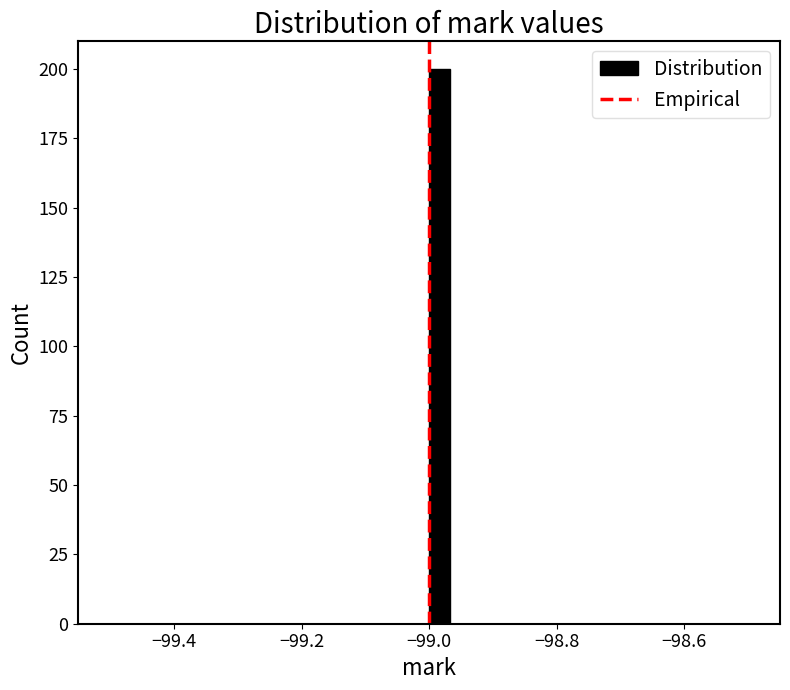

Around what value on the x-axis is the tallest bar? Give the approximate position of its centre, as read against the axis.

-98.98